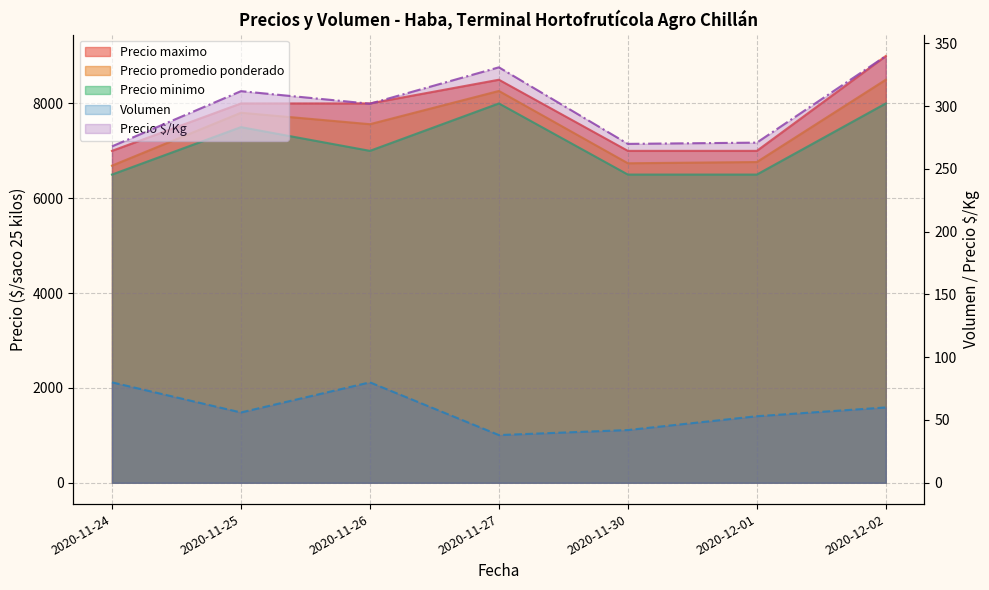

True or false: Precio $/Kg has a value of 446 at 2020-11-30.

False